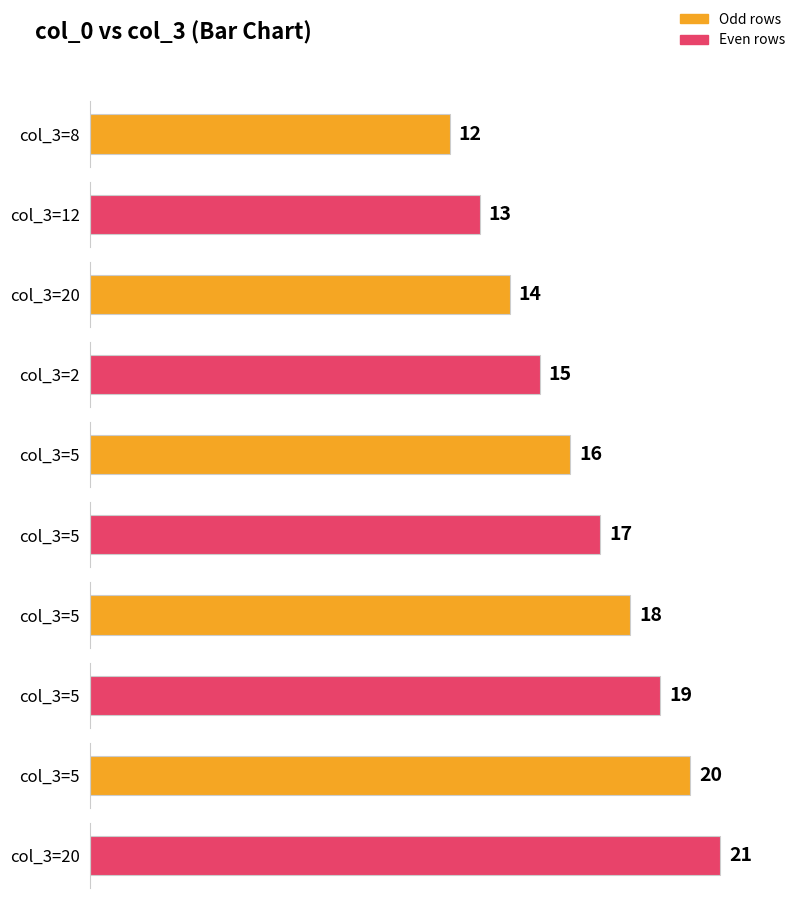

What is the sum of the values at 5 and 5?

36